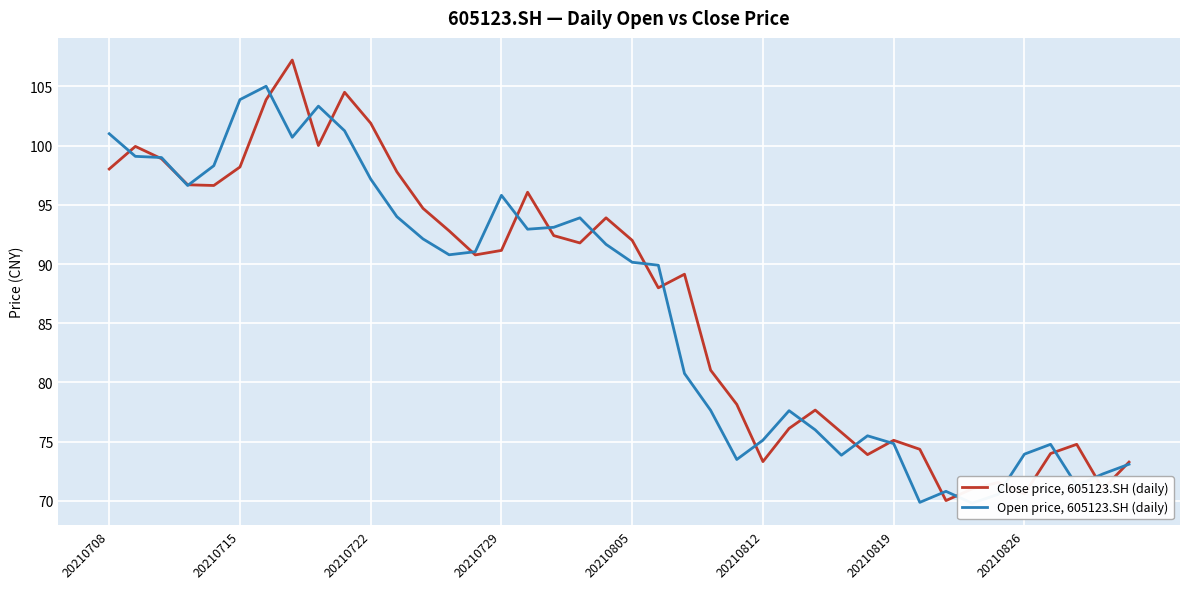

What is the spread (max minus min) of values at 18?

2.1